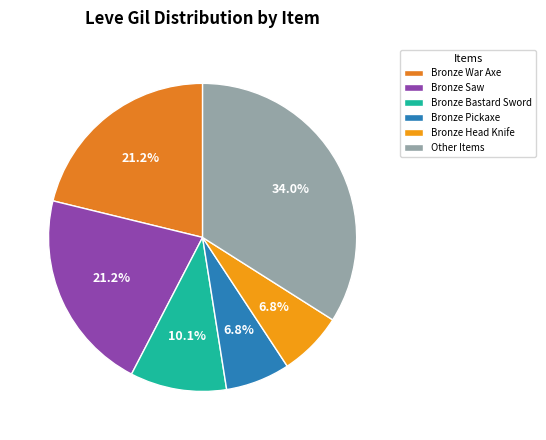

Does any single category account for the majority?

No